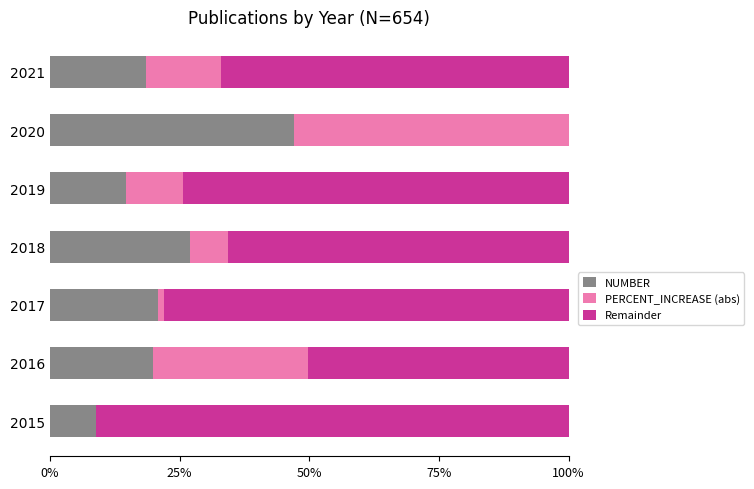

Count the number of categories in the chart.

7